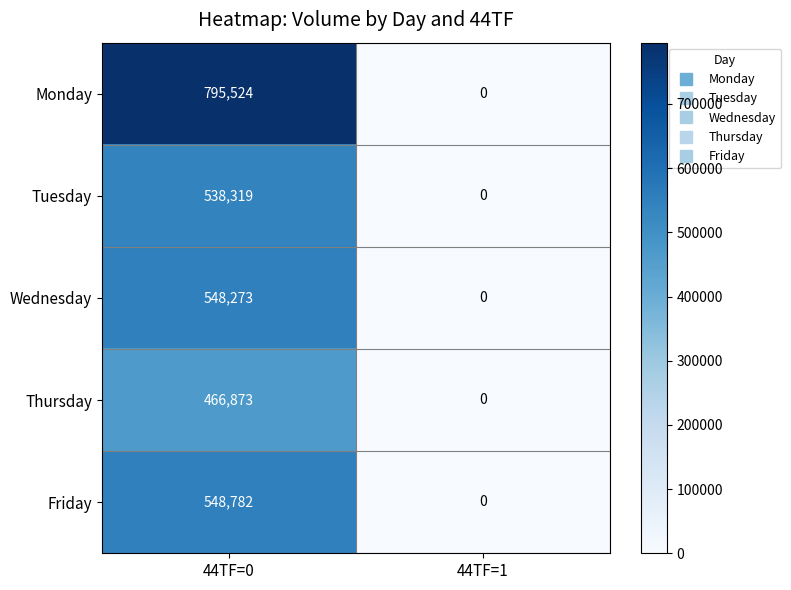

What is the sum of the Tuesday values at 44TF=1 and 44TF=0?

538319